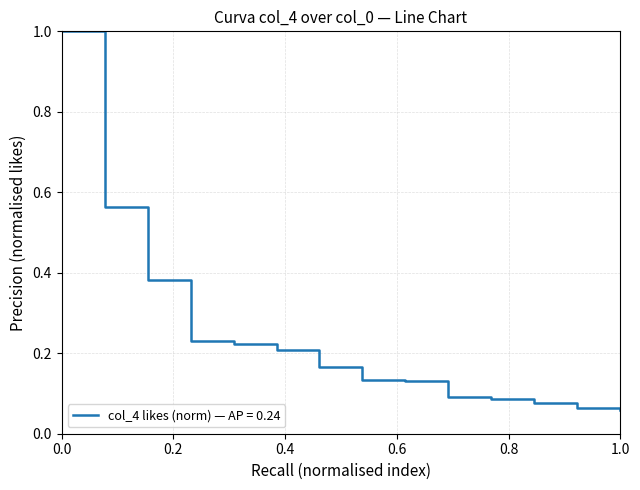

What is the difference between the maximum and minimum values?

0.9